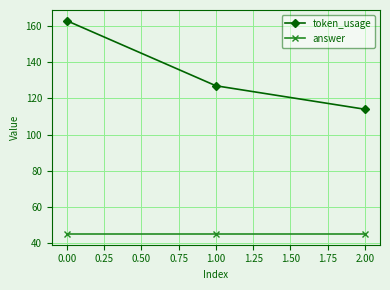

How many distinct data groups are displayed?

2